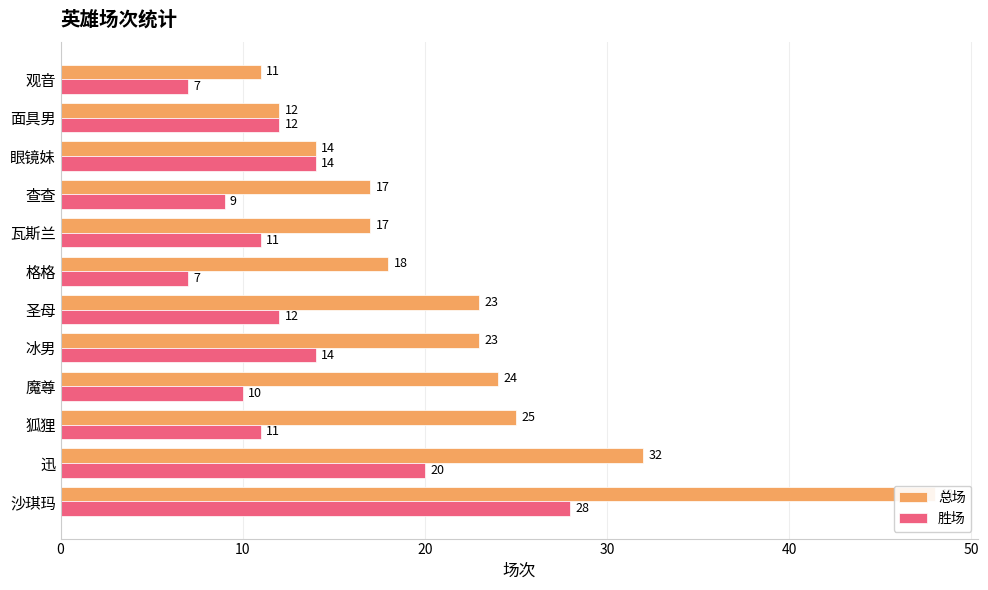

What is the sum of all 胜场 values?

155